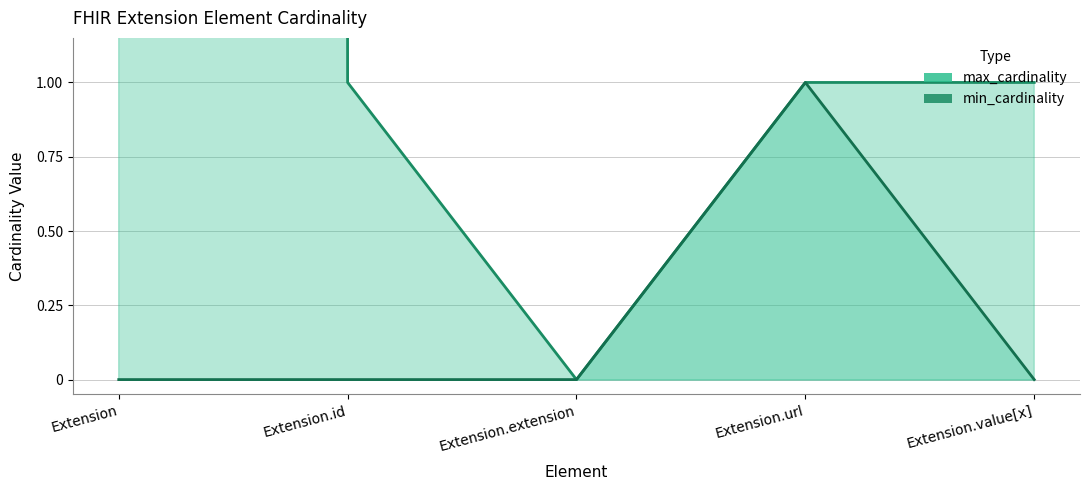

Reading right to left, transcribe all the data shown in this chart.

min_cardinality: Extension.value[x]=0	Extension.url=1	Extension.extension=0	Extension.id=0	Extension=0
max_cardinality: Extension.value[x]=1	Extension.url=1	Extension.extension=0	Extension.id=1	Extension=999